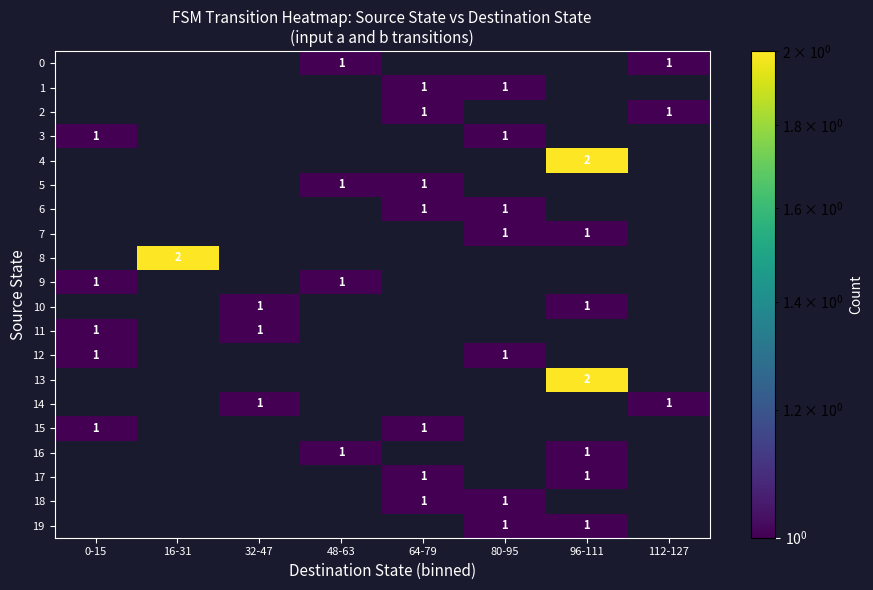

The 14 series shows 1 at 32-47. True or false?

True